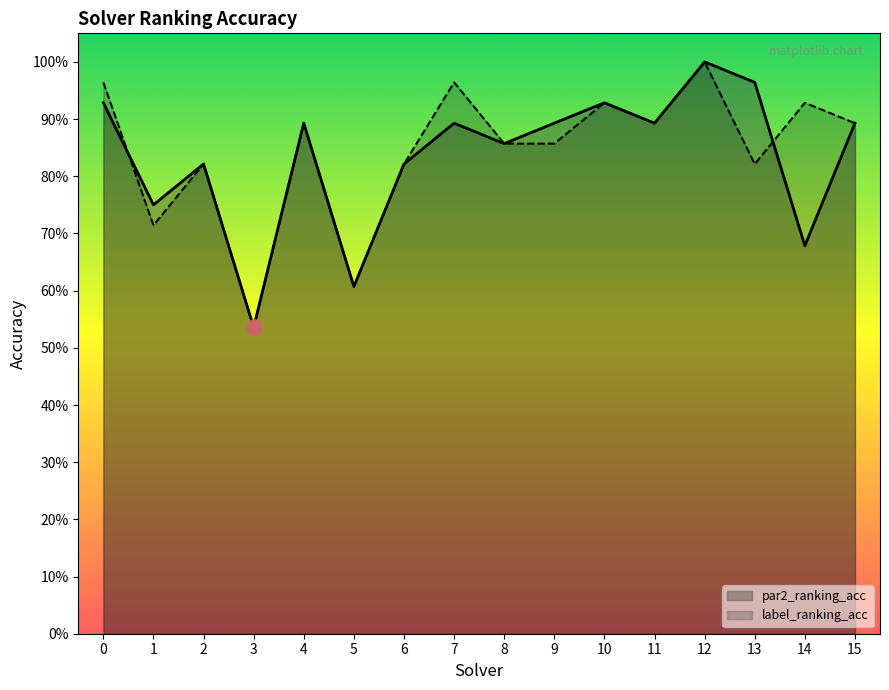

Reading left to right, list all the values displayed in this chart.

par2_ranking_acc: 0=0.9	1=0.8	2=0.8	3=0.5	4=0.9	5=0.6	6=0.8	7=0.9	8=0.9	9=0.9	10=0.9	11=0.9	12=1.0	13=1.0	14=0.7	15=0.9
label_ranking_acc: 0=1.0	1=0.7	2=0.8	3=0.5	4=0.9	5=0.6	6=0.8	7=1.0	8=0.9	9=0.9	10=0.9	11=0.9	12=1.0	13=0.8	14=0.9	15=0.9